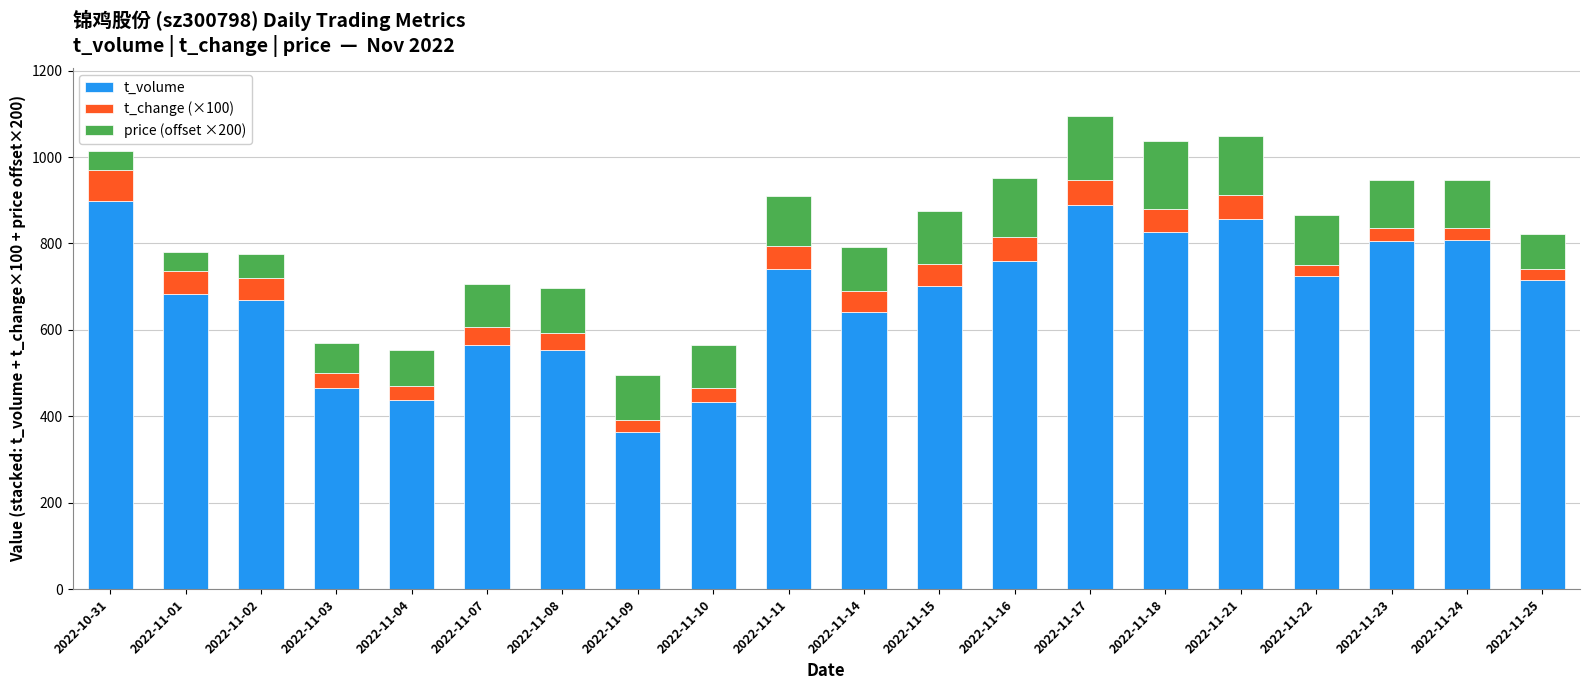

What is the difference between the second highest and minimum values in the t_volume series?

523.0